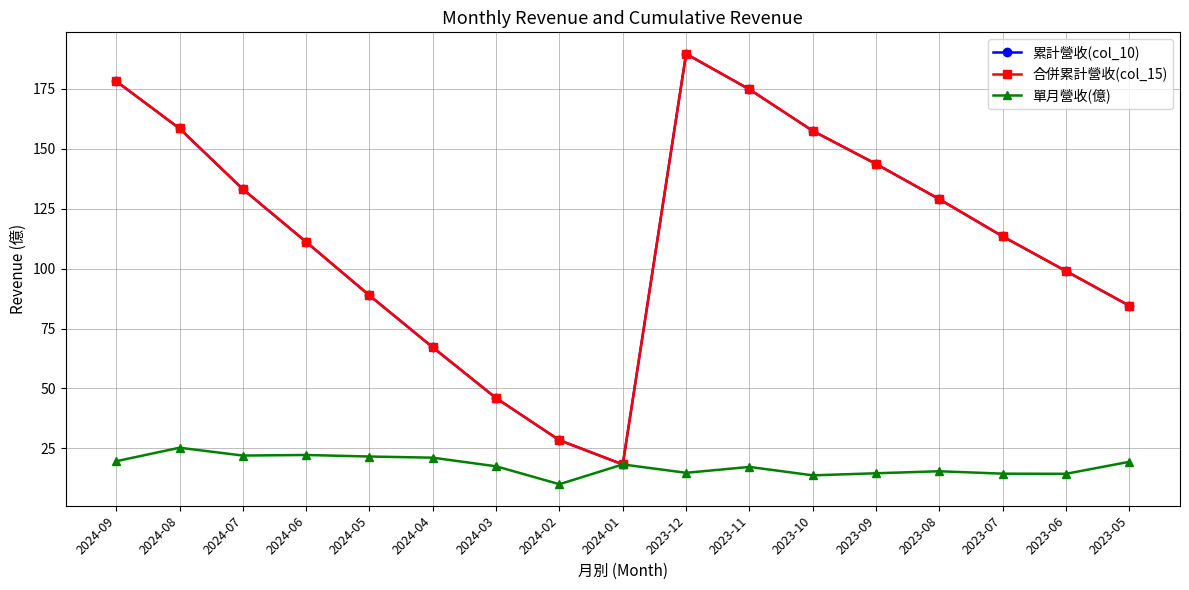

List the labels in order of 合併累計營收(col_15) value, largest first.

2023-12, 2024-09, 2023-11, 2024-08, 2023-10, 2023-09, 2024-07, 2023-08, 2023-07, 2024-06, 2023-06, 2024-05, 2023-05, 2024-04, 2024-03, 2024-02, 2024-01